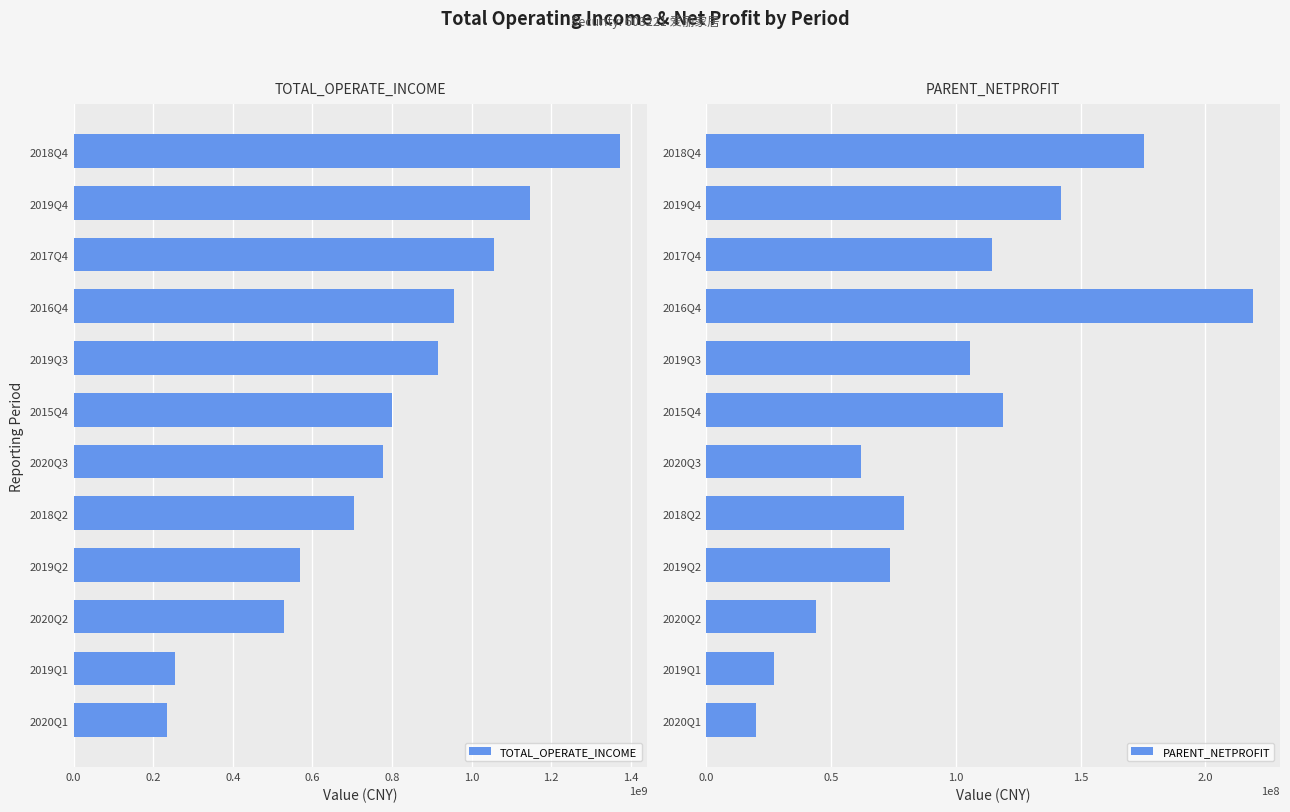

The value of TOTAL_OPERATE_INCOME at 2016Q4 is 956165945.6. True or false?

True